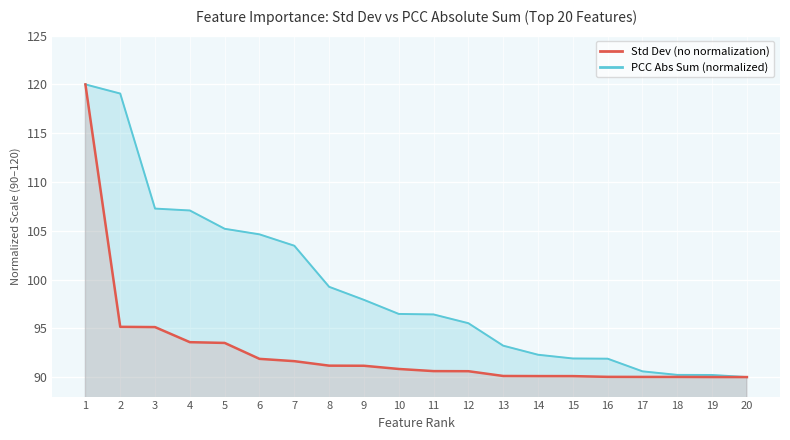

At which label does PCC Abs Sum (normalized) first exceed 96?

1